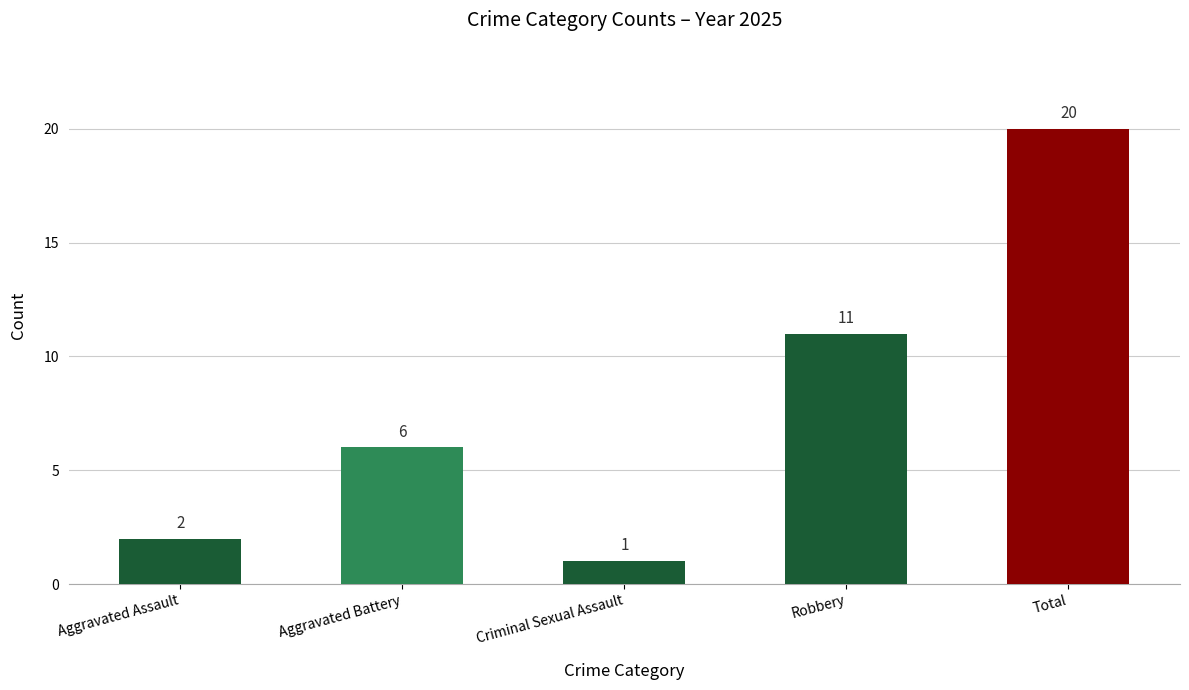

List the labels in order of value, largest first.

Total, Robbery, Aggravated Battery, Aggravated Assault, Criminal Sexual Assault